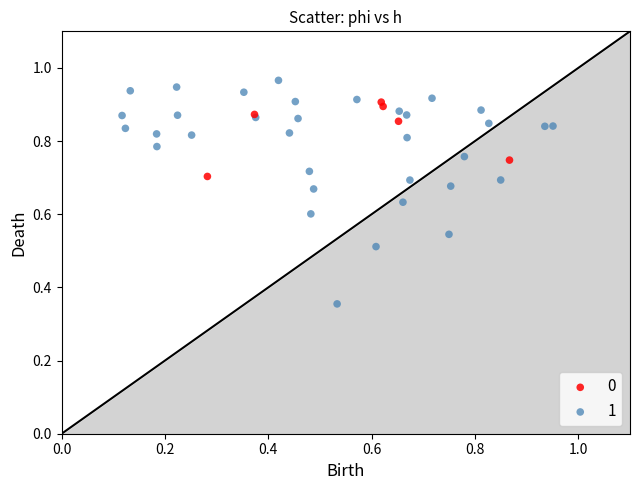

Which series has the widest spread of Y values?

1